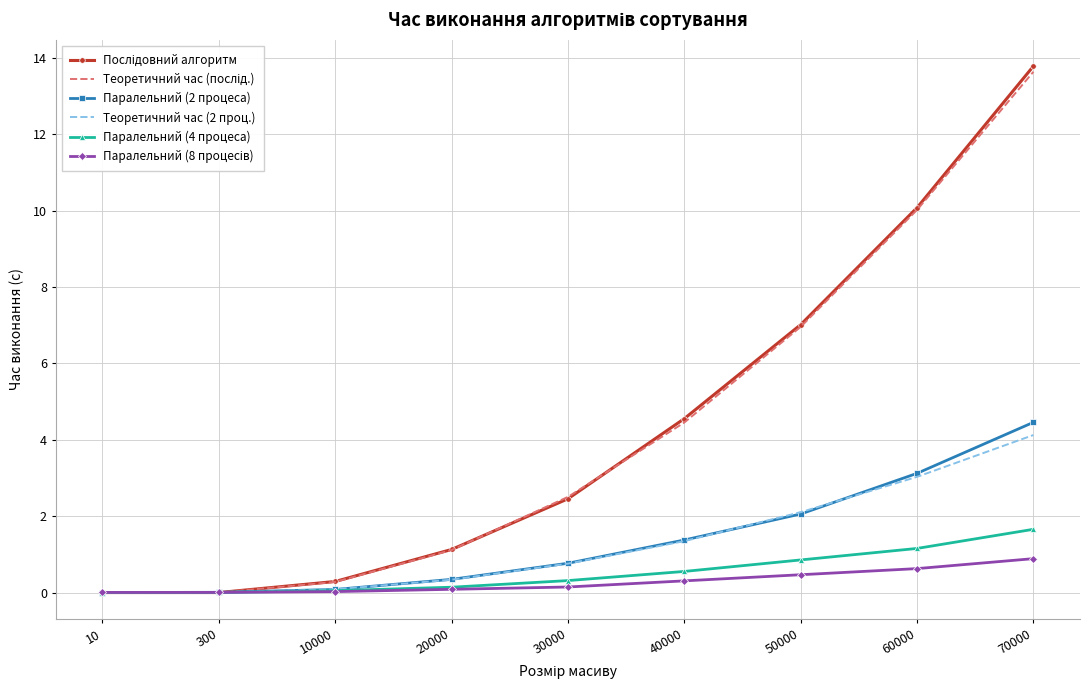

What is the greatest value displayed?

13.8